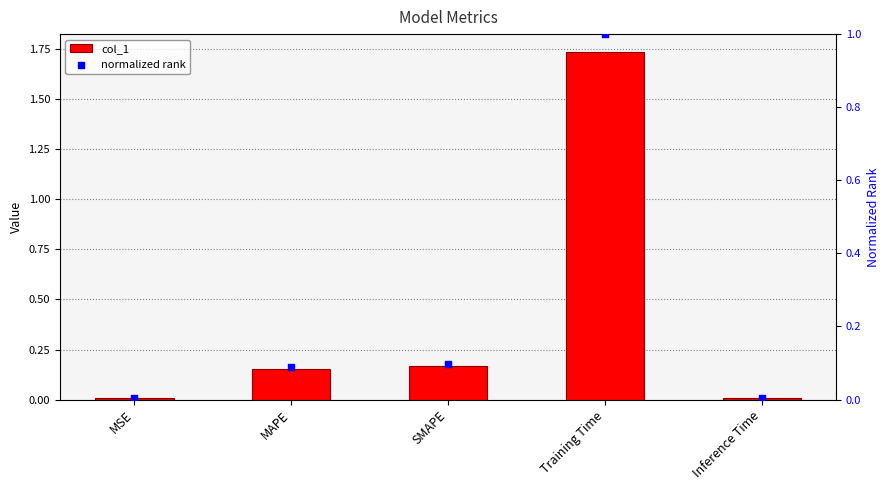

At how many categories does at least one series exceed 1?

1